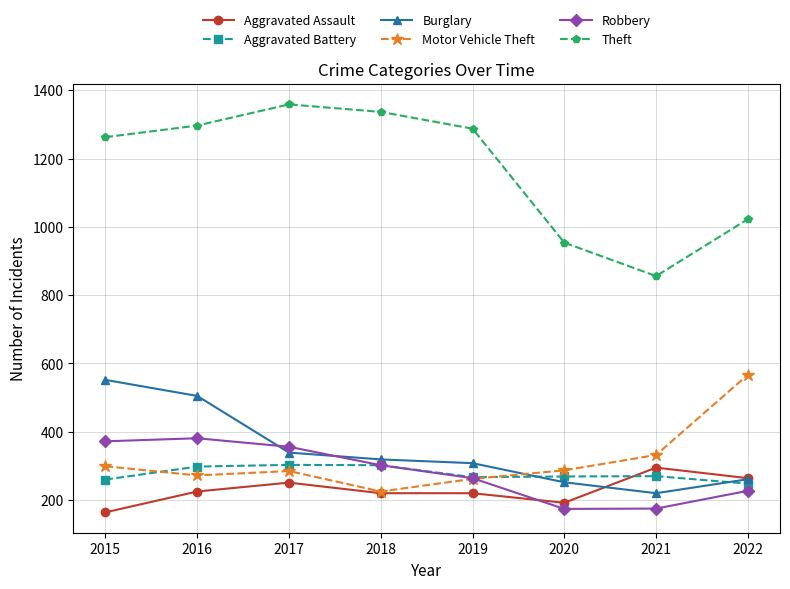

True or false: Burglary and Theft intersect in this chart.

False